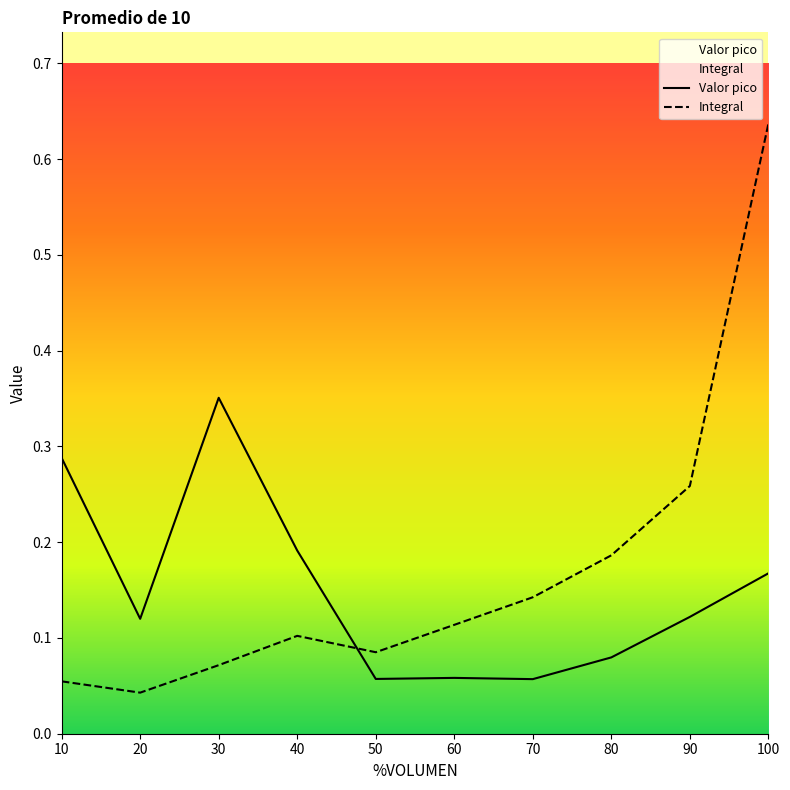

At which category does the chart reach its peak across all series?

100